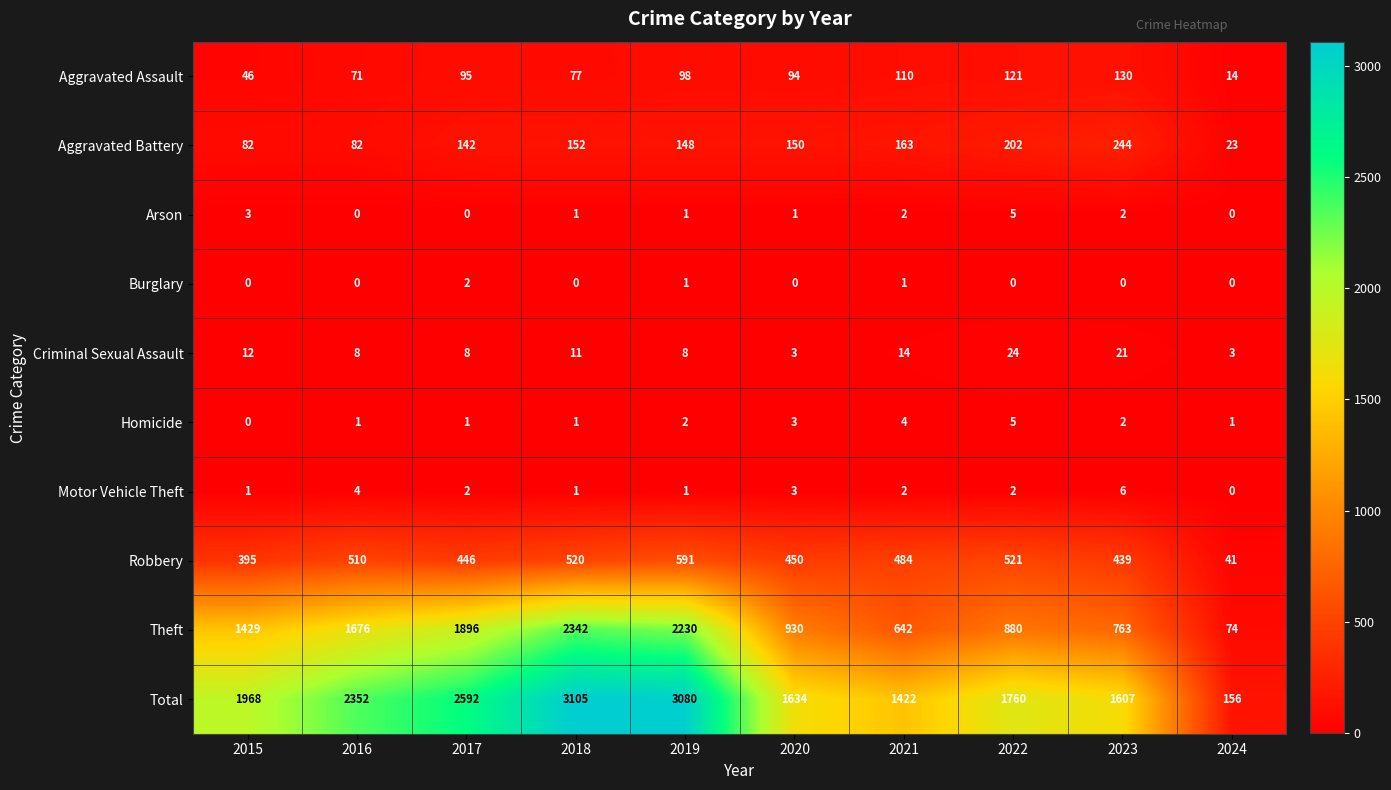

Which series has the largest range (max minus min)?

Total